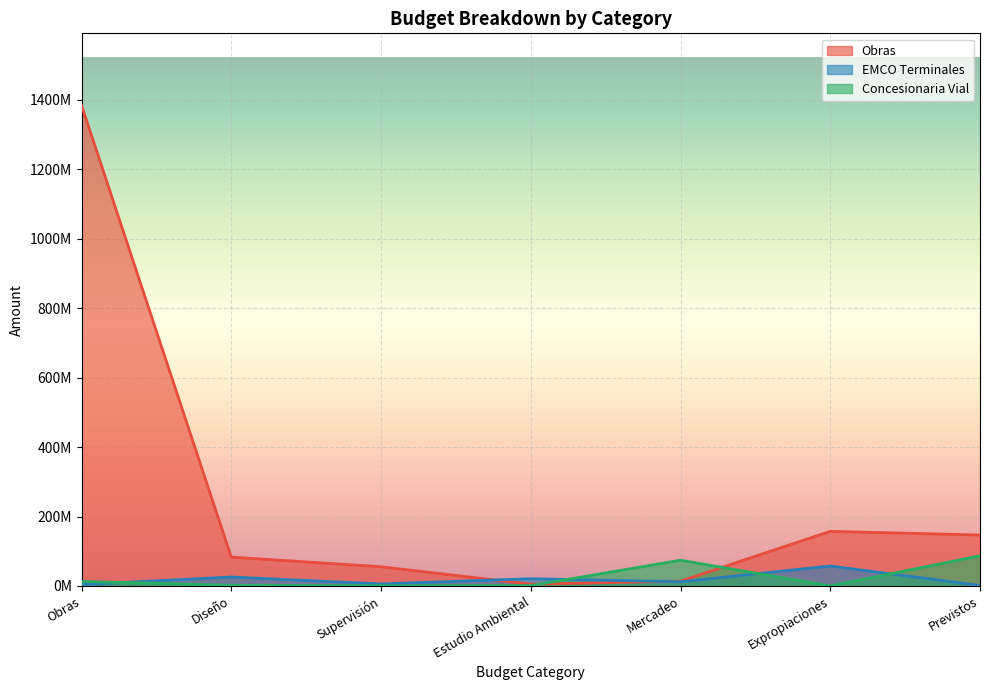

What is the sum of the Obras values at Diseño and Obras?

1467277489